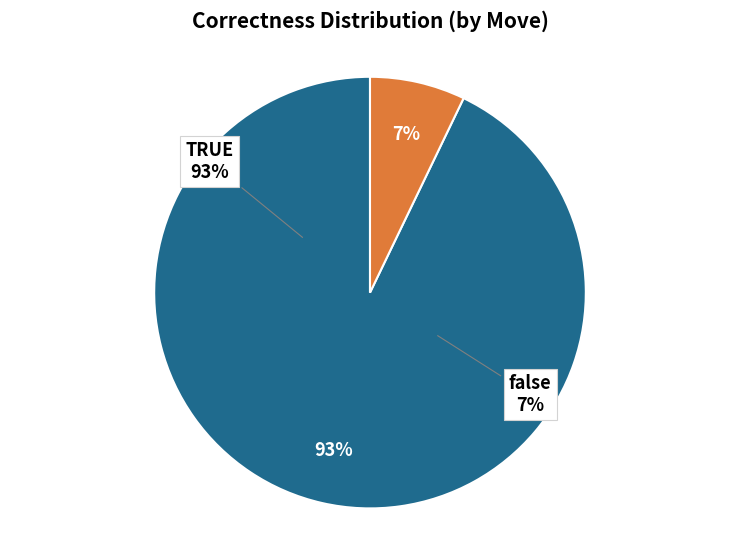

To the nearest percent, what is the average slice percentage?

50%